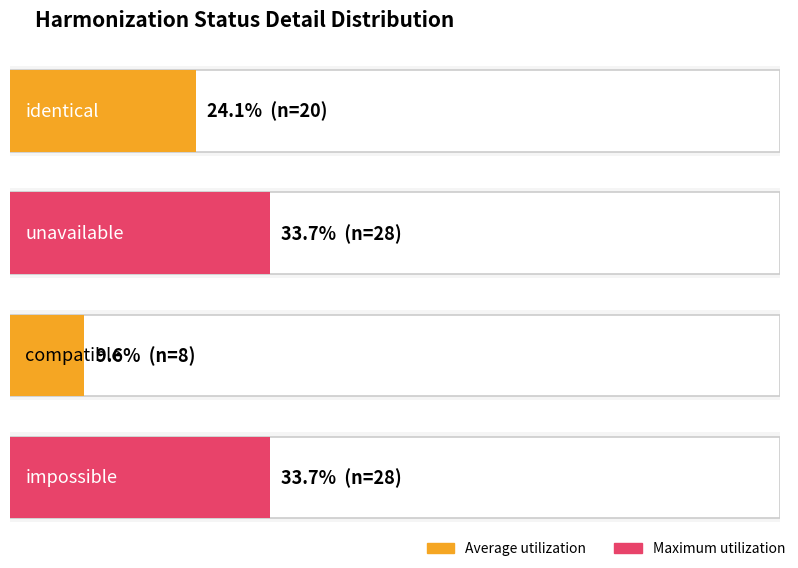

Which has a higher value, compatible or identical?

identical